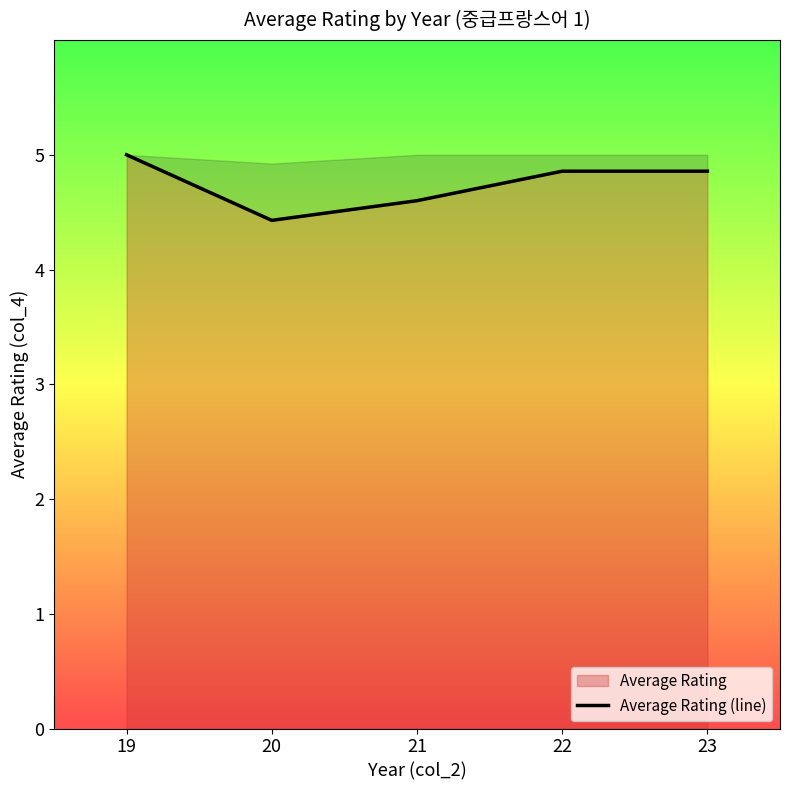

Which label corresponds to the largest value in the chart?

19